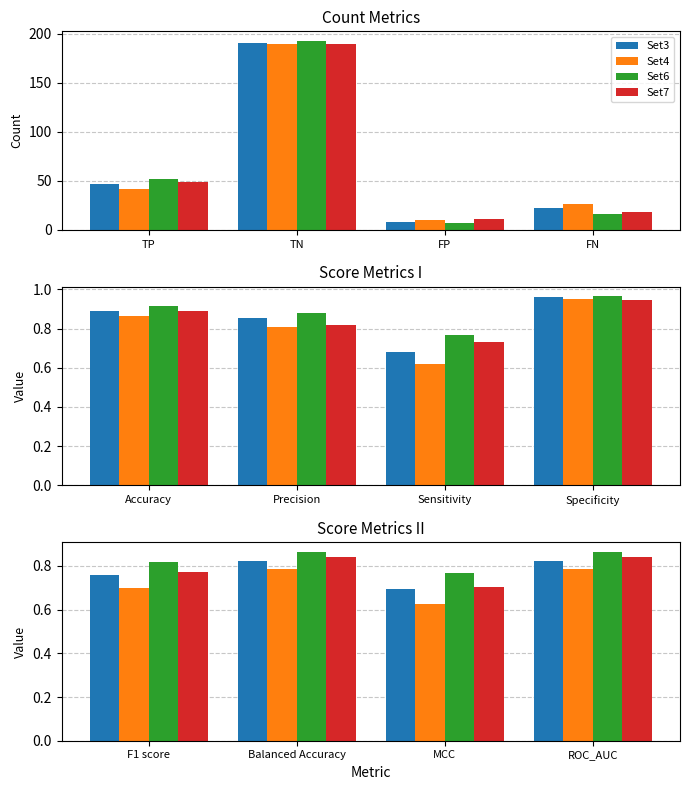

How many Set3 values are between 0 and 1?

4